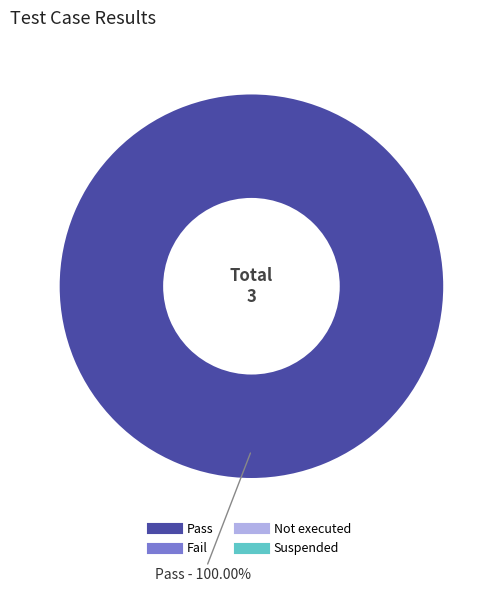

Is there a majority slice in this chart?

Yes